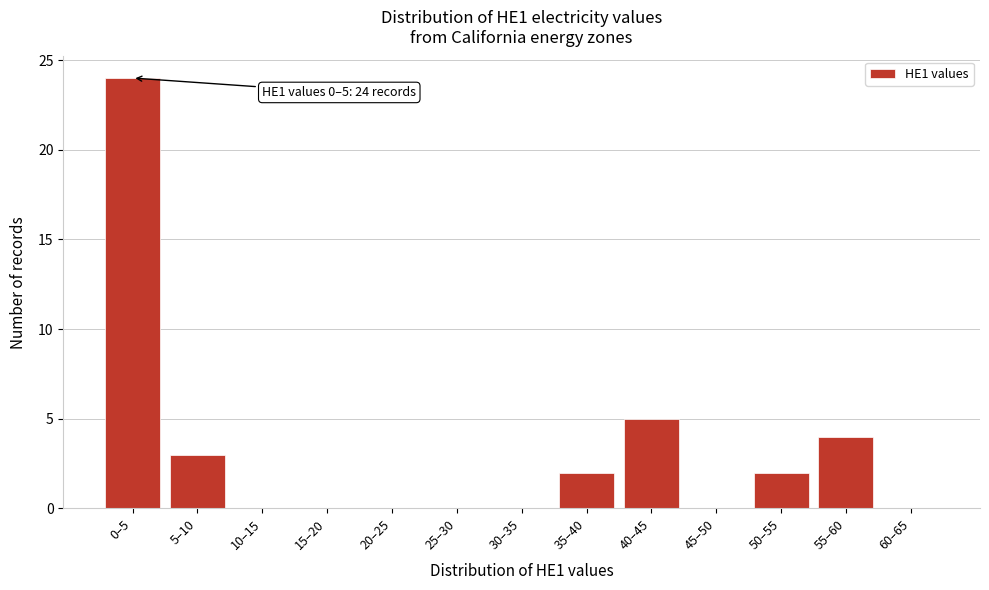

Reading right to left, transcribe all the data shown in this chart.

60–65=0	55–60=4	50–55=2	45–50=0	40–45=5	35–40=2	30–35=0	25–30=0	20–25=0	15–20=0	10–15=0	5–10=3	0–5=24